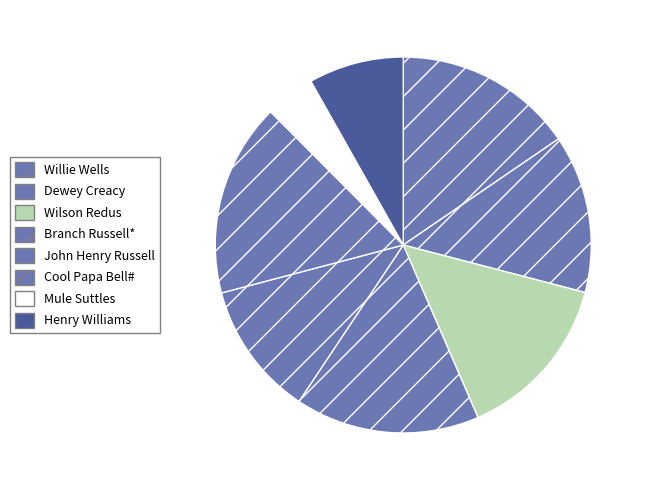

What percentage do Branch Russell* and Mule Suttles together represent?

20.2%